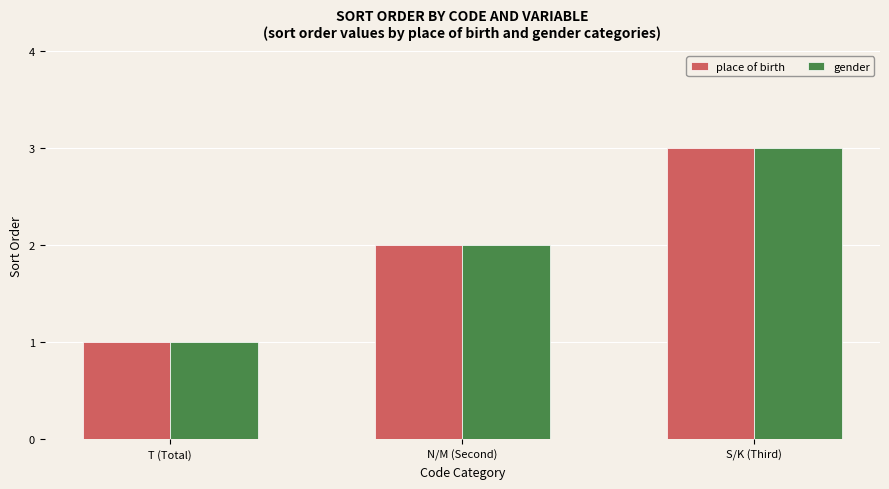

Rank the categories by place of birth value from lowest to highest.

T (Total), N/M (Second), S/K (Third)